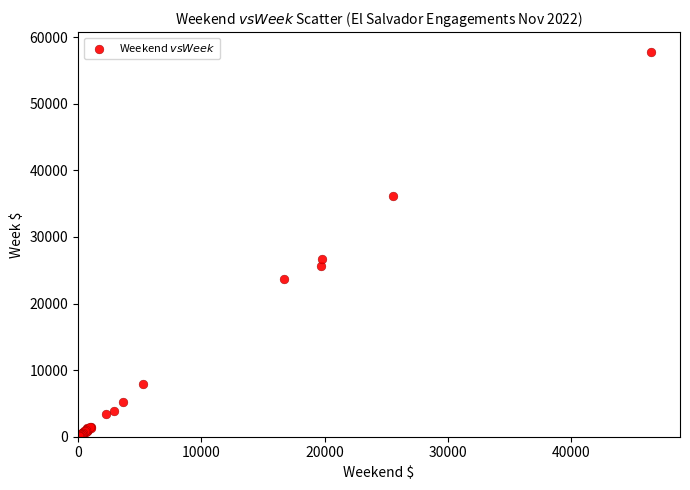

What Y value in the scatter plot is closest to 28962?

26630.5